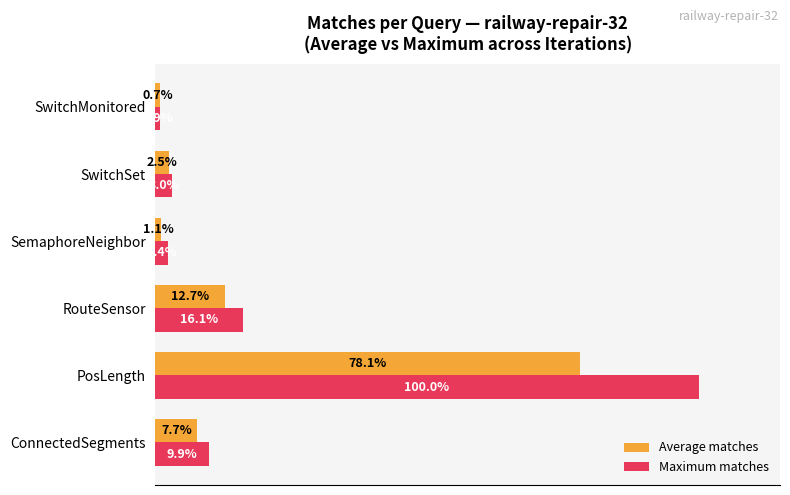

At which category does the chart reach its minimum across all series?

SwitchMonitored